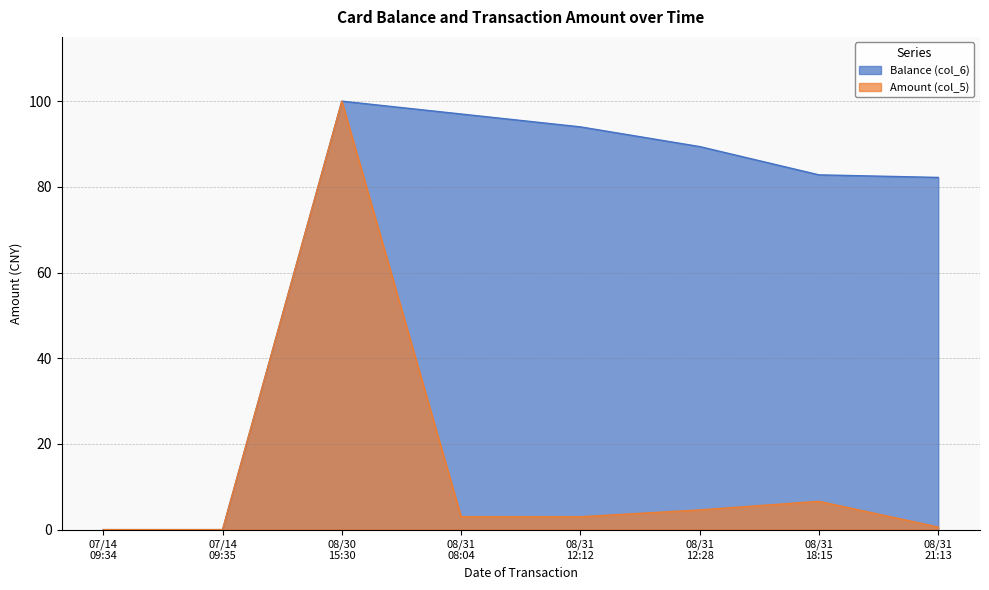

Which label corresponds to the largest value in the chart?

08/30
15:30